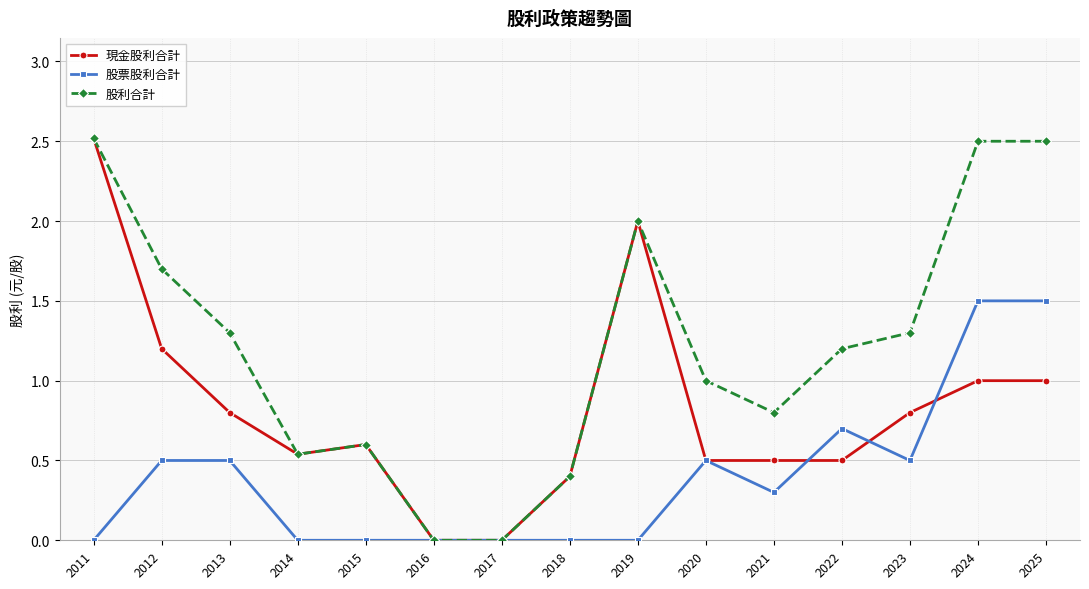

Where is 股利合計 nearest to the value 1?

2020